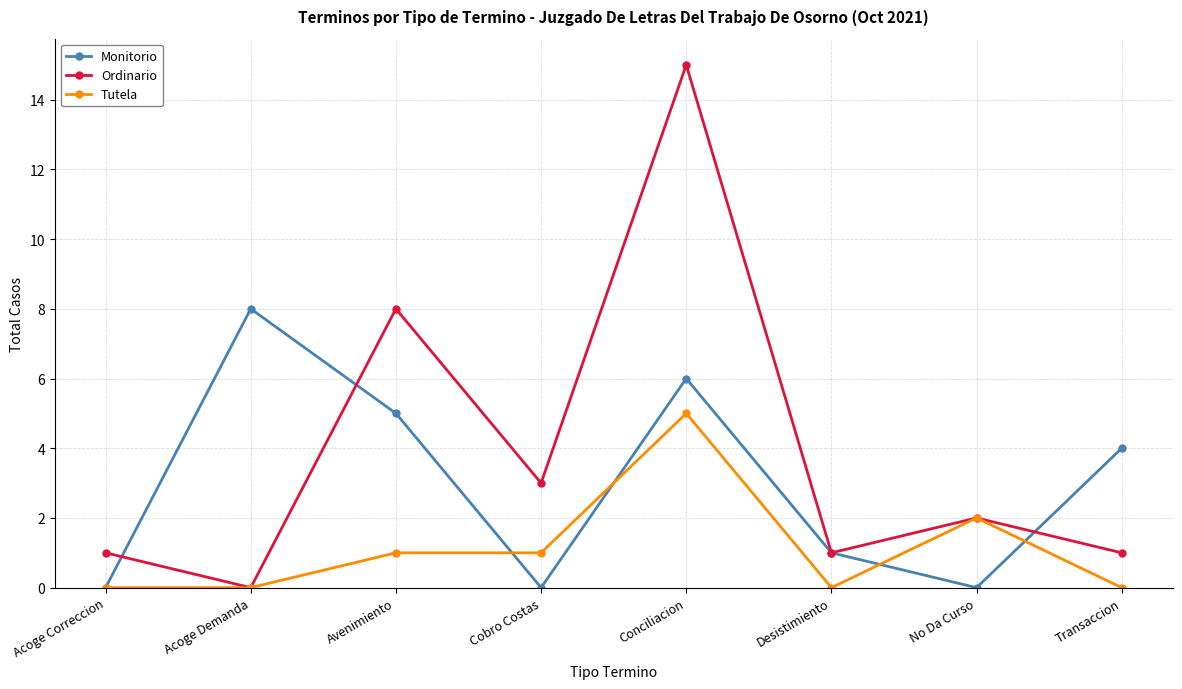

Reading right to left, extract all data points from this chart.

Monitorio: 4	0	1	6	0	5	8	0
Ordinario: 1	2	1	15	3	8	0	1
Tutela: 0	2	0	5	1	1	0	0